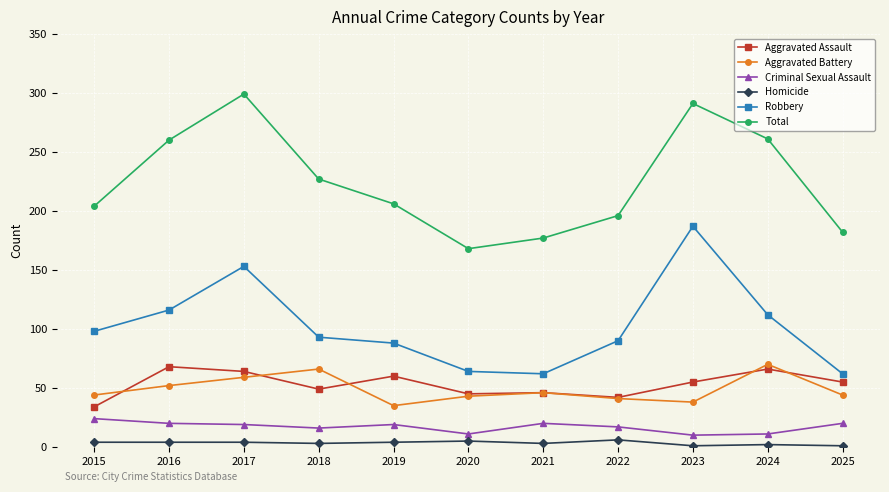

At which label is Total closest to 233?

2018